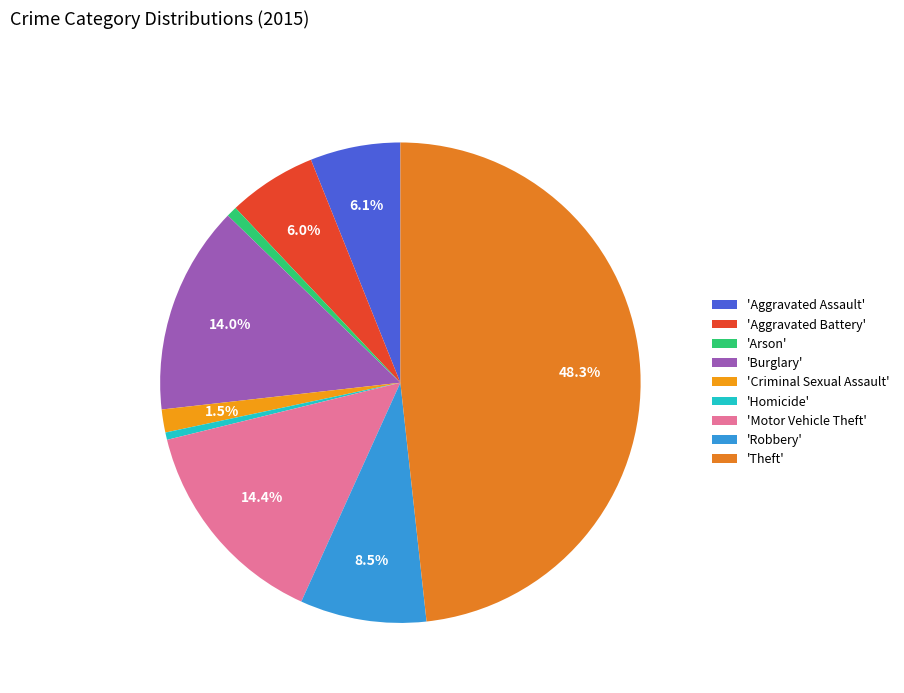

How many segments does this pie chart have?

9